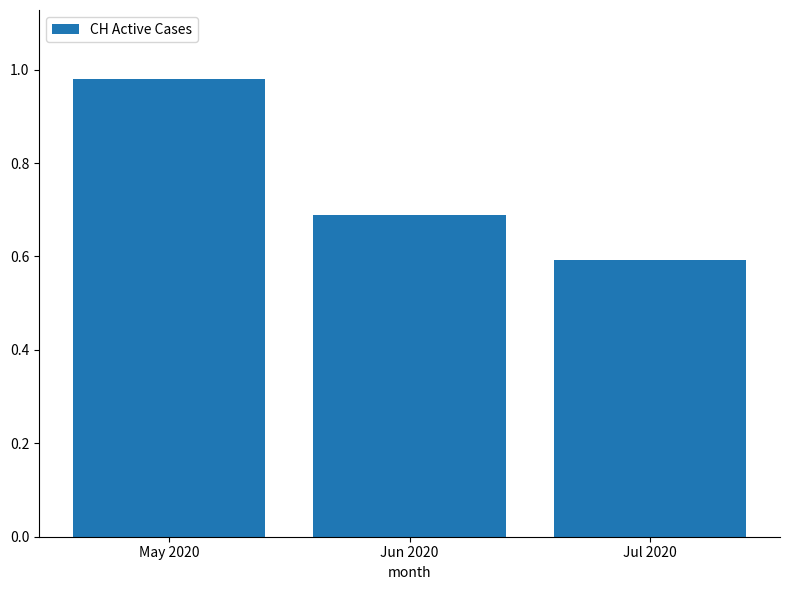

Are the bars horizontal?

No